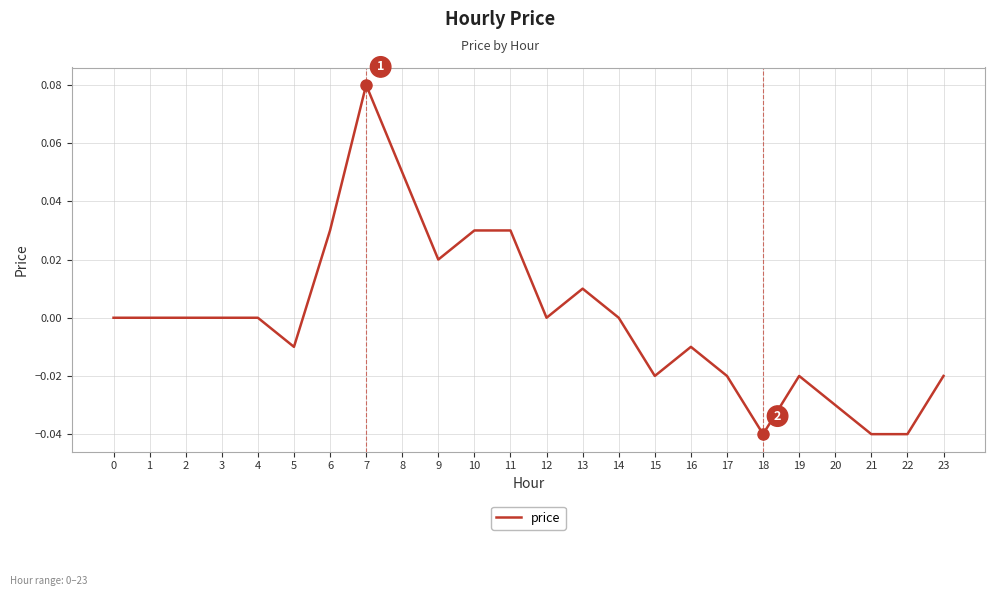

Is it true that the value at 22 is -0.0?

True